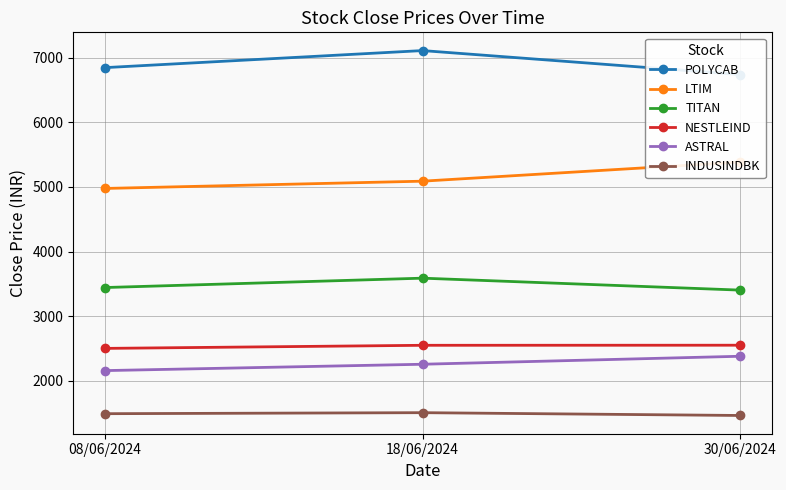

Which category has the highest value in the INDUSINDBK series?

18/06/2024